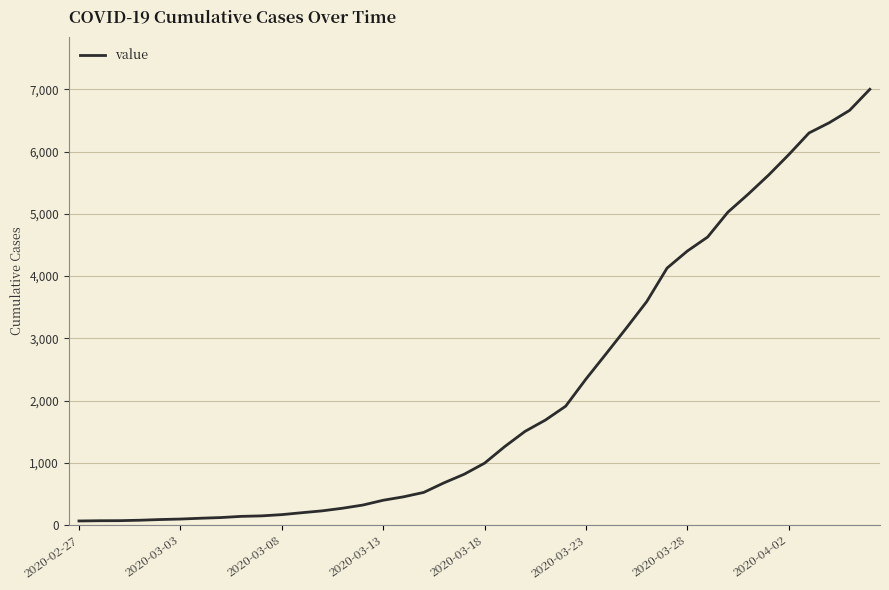

What is the difference between the maximum and minimum values?

6939